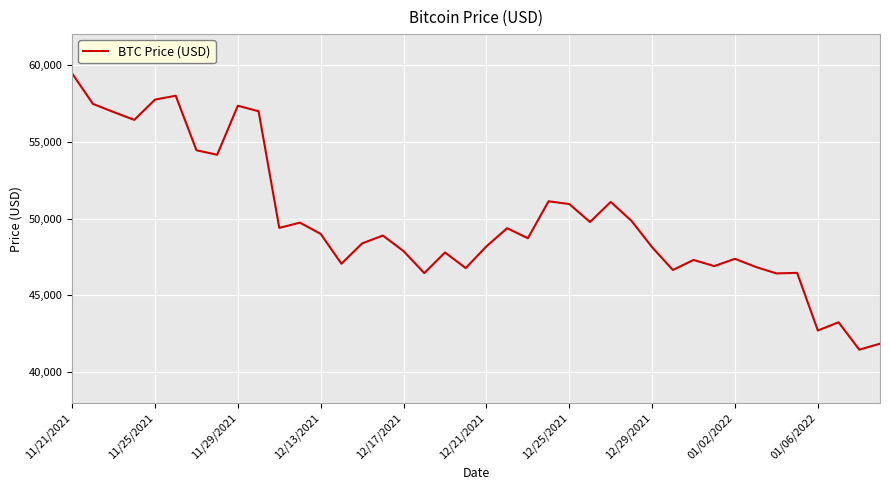

What is the smallest value displayed?

41471